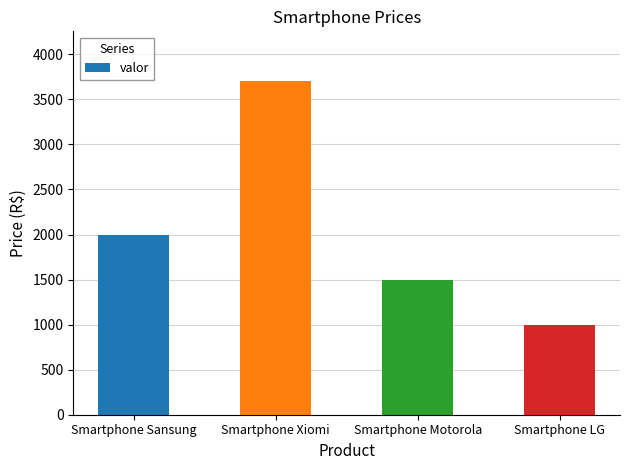

At which label is the value closest to 2349?

Smartphone Sansung